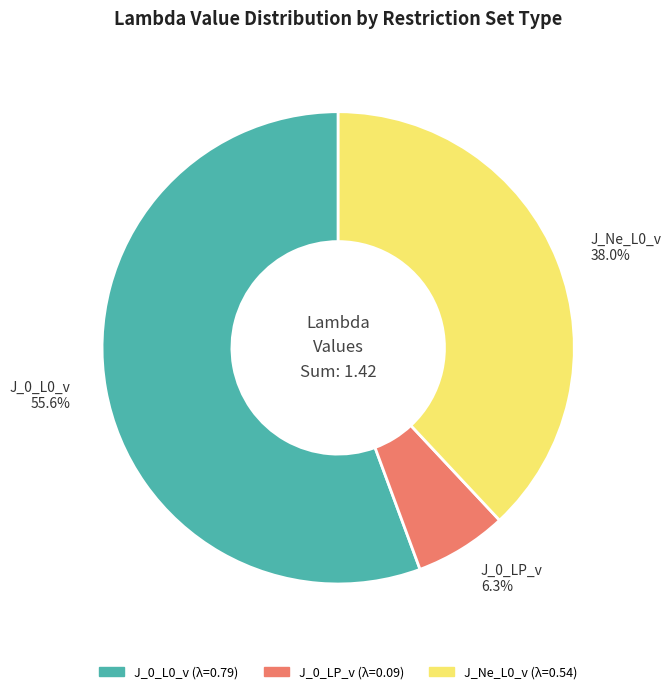

Rank the categories by value from highest to lowest.

J_0_L0_v, J_Ne_L0_v, J_0_LP_v